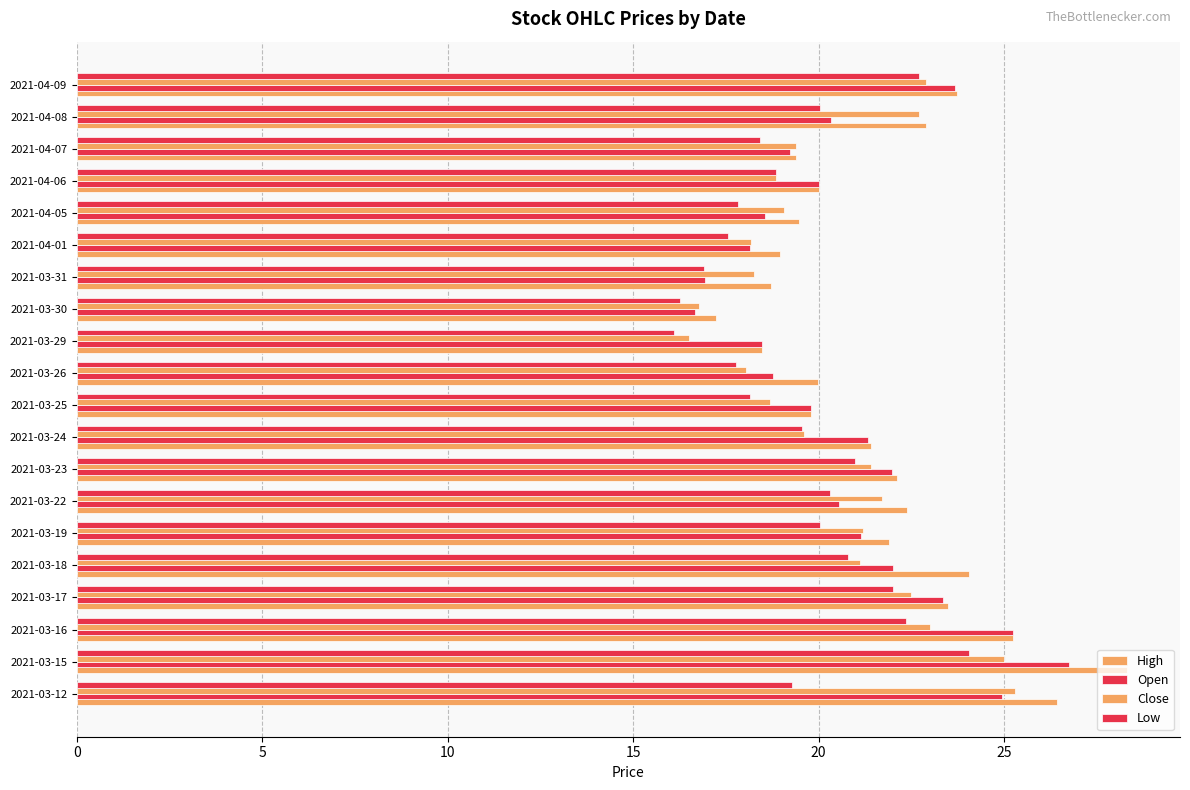

How many data points in Close are above 21?

10